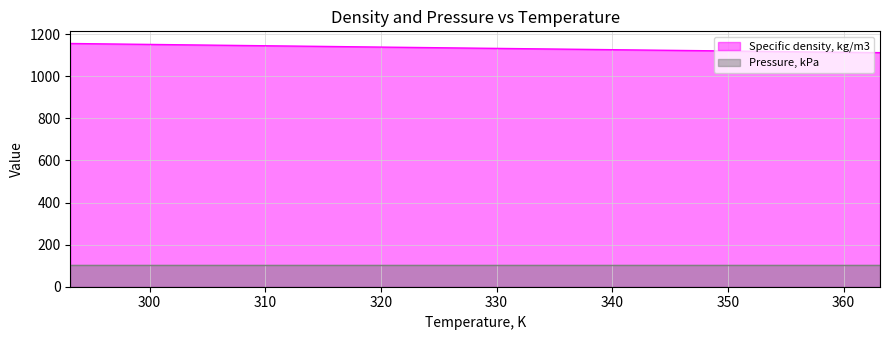

What is the minimum value shown in the chart?

101.3